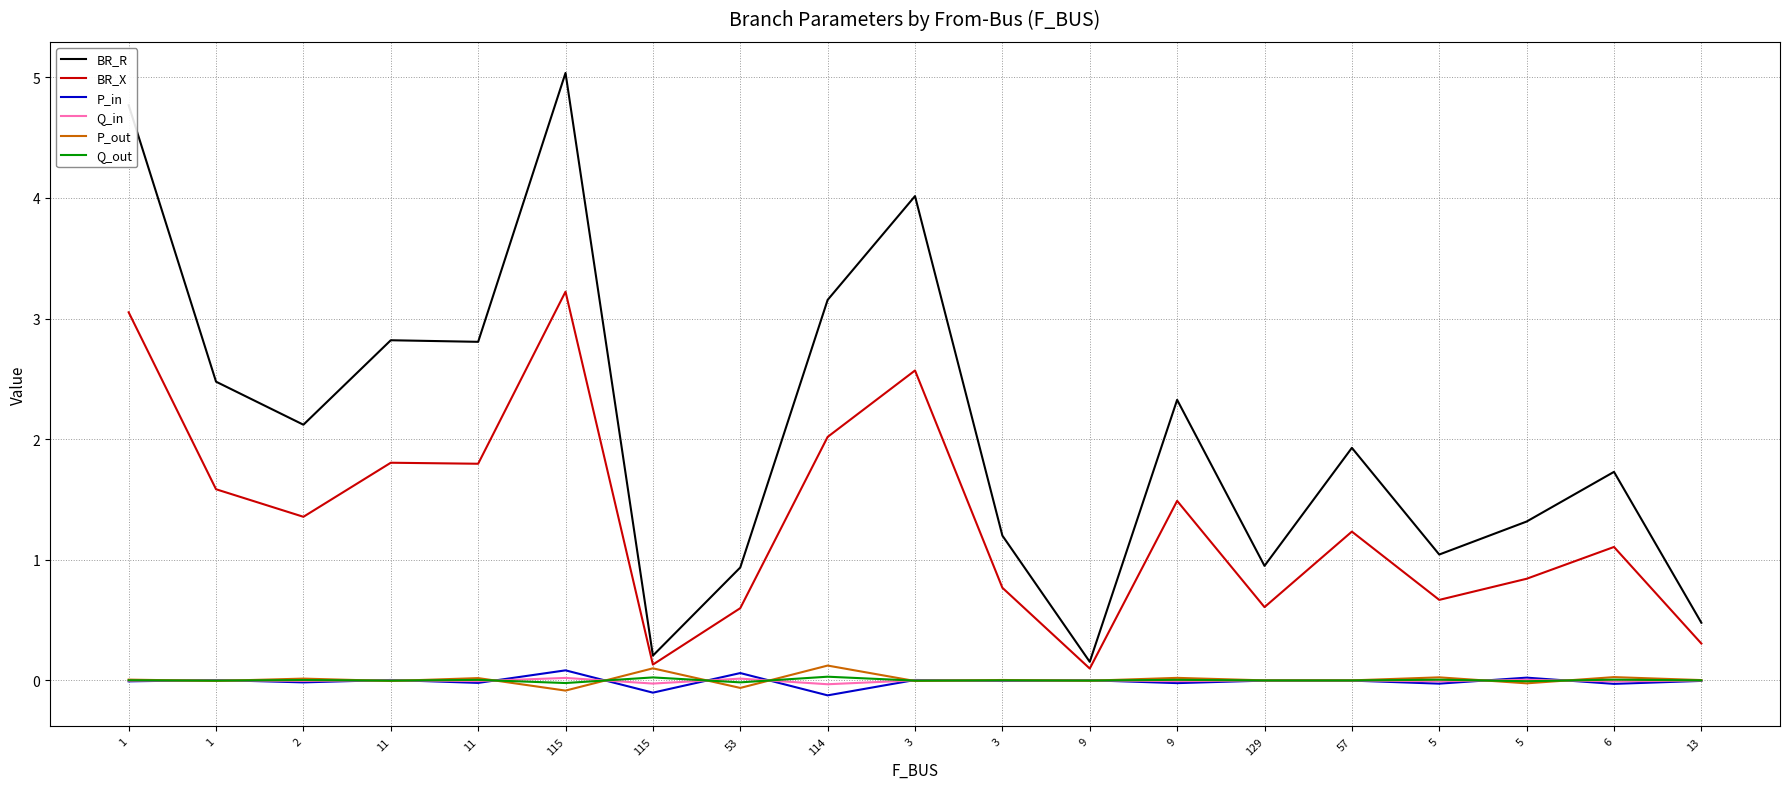

What is the greatest value displayed?

5.0